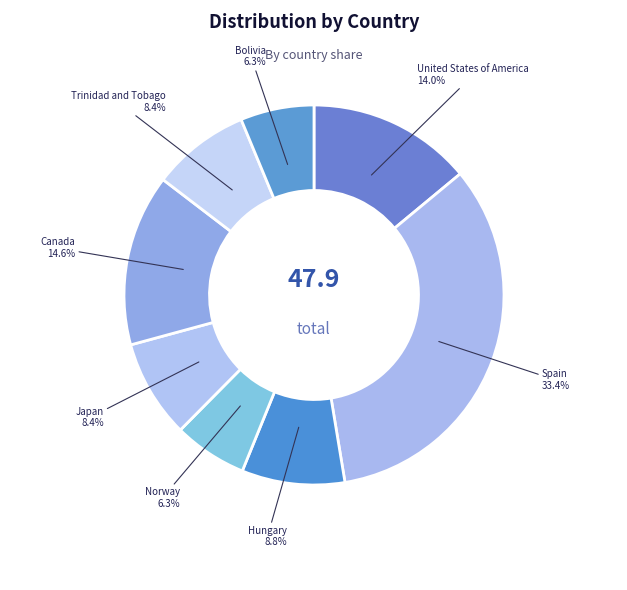

How many segments does this pie chart have?

8